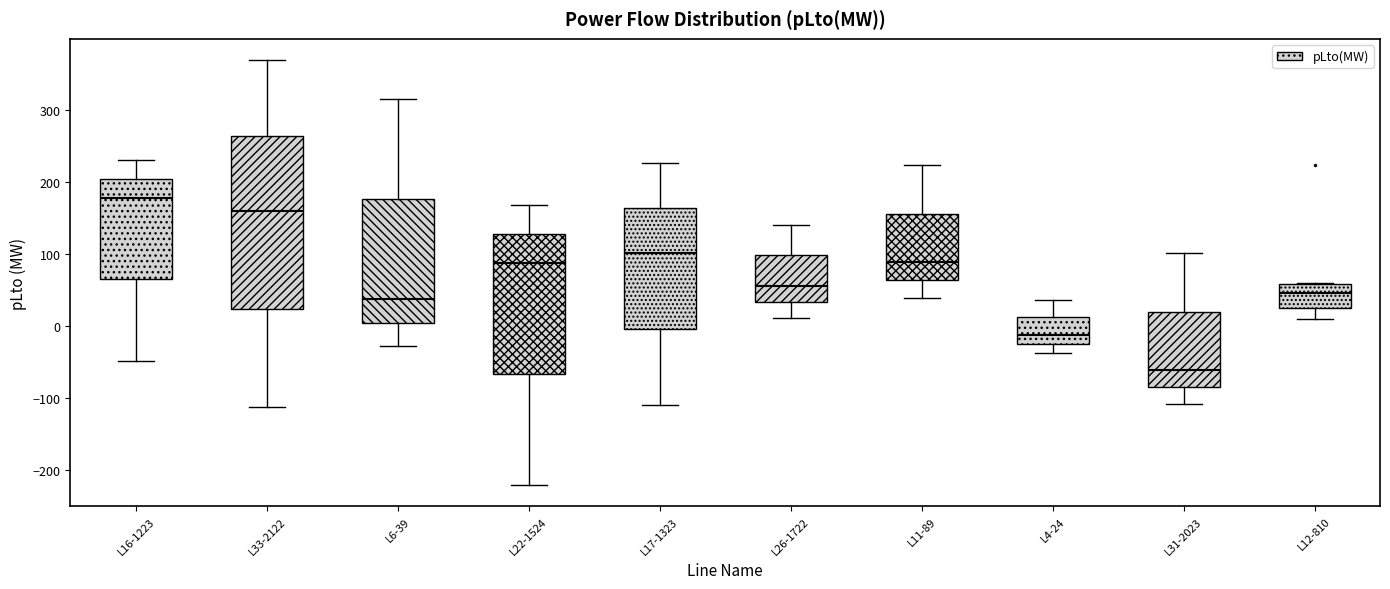

Reading left to right, transcribe this box plot: for each box, give where its median line is, the range the box spans, and where its two whiskers end, as read against the y-axis. The values are not printed on the chart, so give them approximately, as read against the axis.

L16-1223: median 180, box 60 to 200, whiskers -50 to 230
L33-2122: median 160, box 20 to 260, whiskers -110 to 370
L6-39: median 40, box 0 to 180, whiskers -30 to 320
L22-1524: median 90, box -70 to 130, whiskers -220 to 170
L17-1323: median 100, box 0 to 160, whiskers -110 to 230
L26-1722: median 60, box 30 to 100, whiskers 10 to 140
L11-89: median 90, box 60 to 160, whiskers 40 to 220
L4-24: median -10, box -30 to 10, whiskers -40 to 40
L31-2023: median -60, box -80 to 20, whiskers -110 to 100
L12-810: median 50, box 20 to 60, whiskers 10 to 60